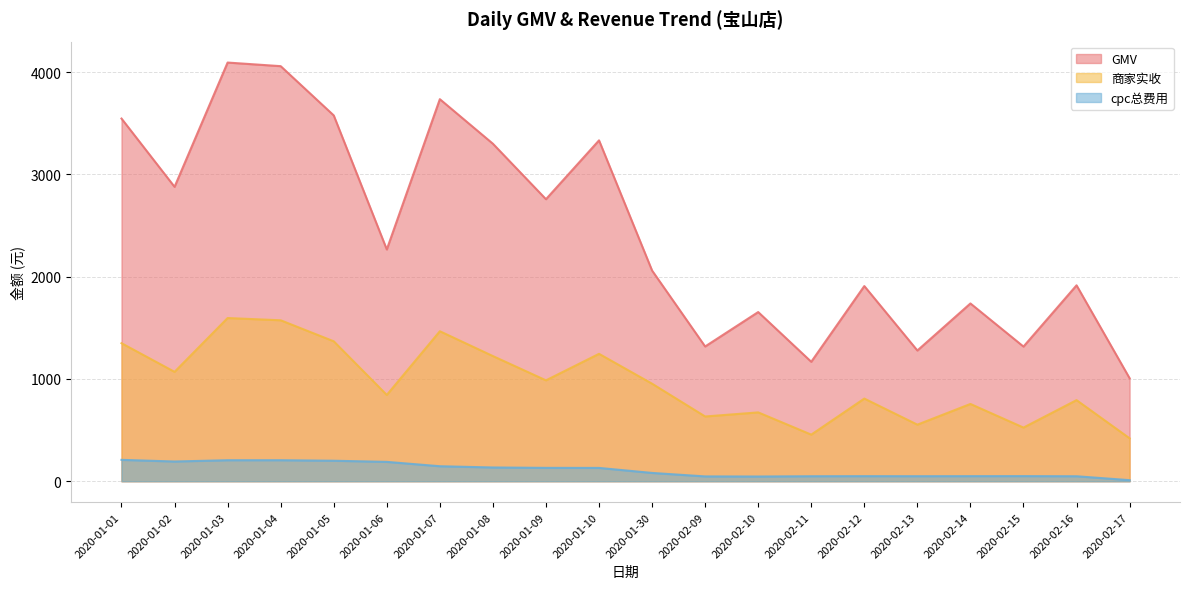

How many data points does each series have?

20